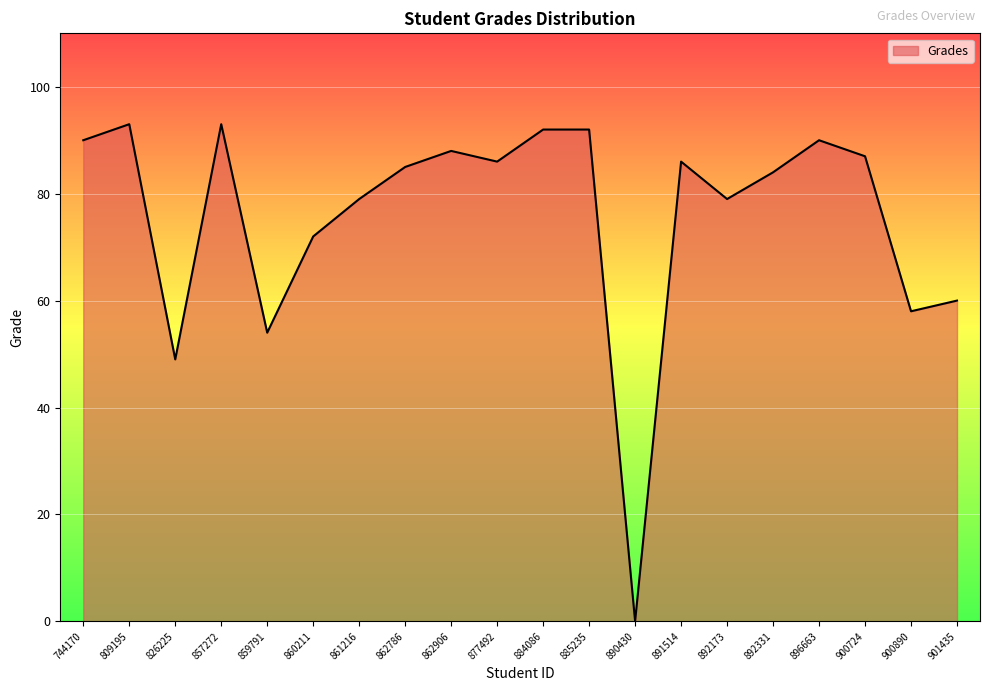

What is the maximum value shown in the chart?

93